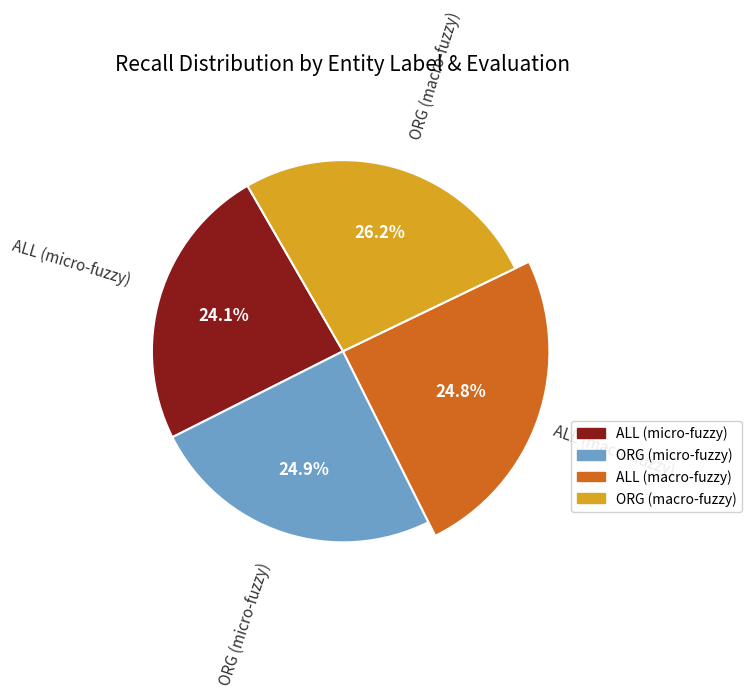

How many slices are in this pie chart?

4